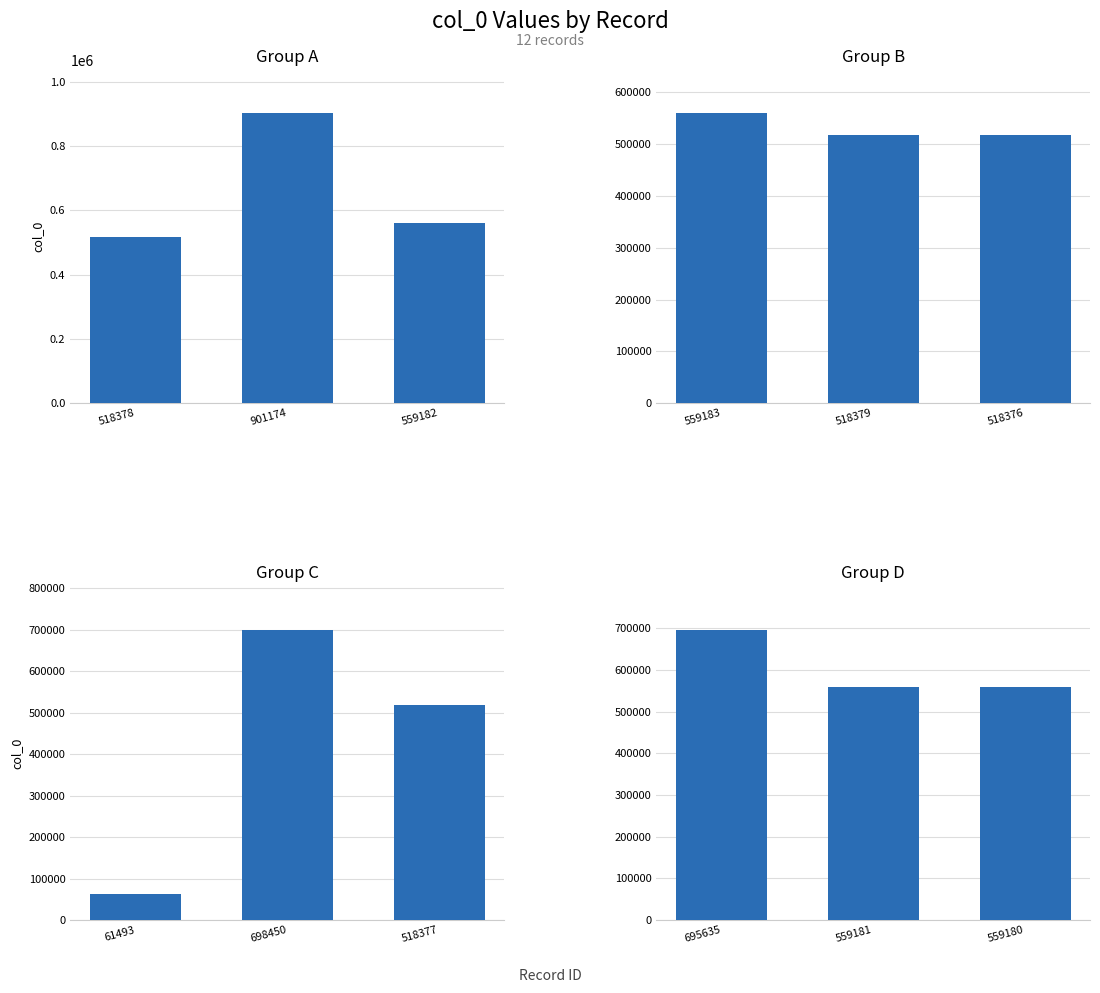

Count the number of categories in the chart.

3